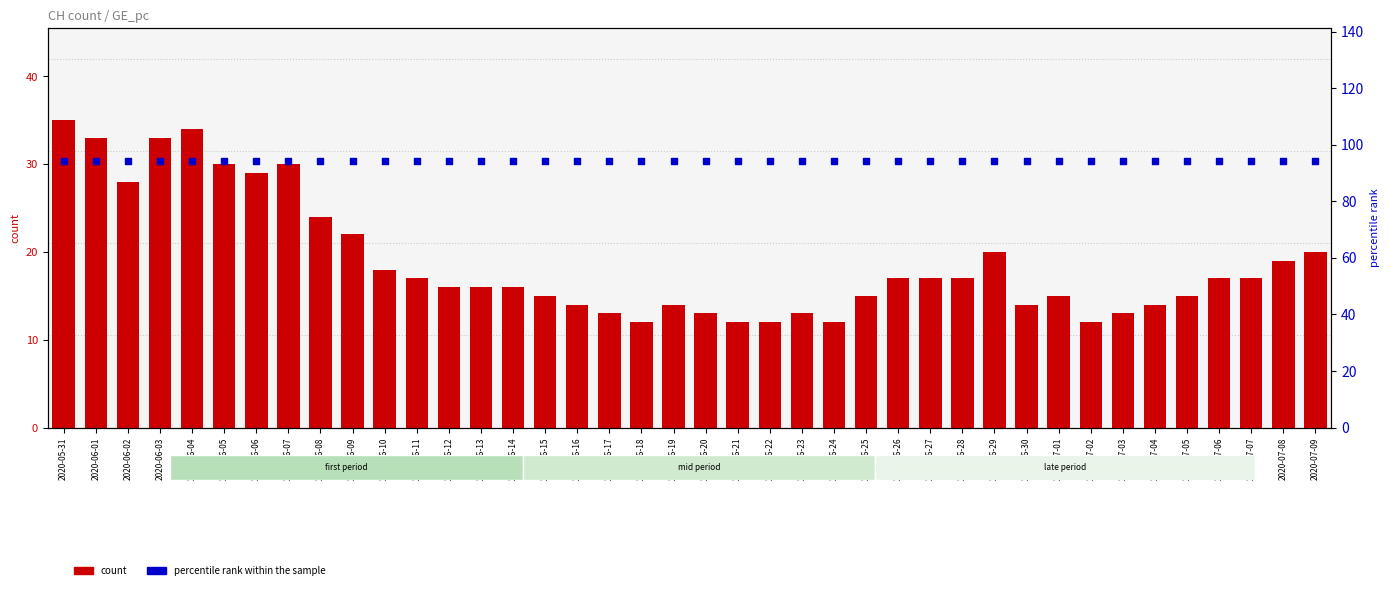

At how many categories does at least one series exceed 83?

40